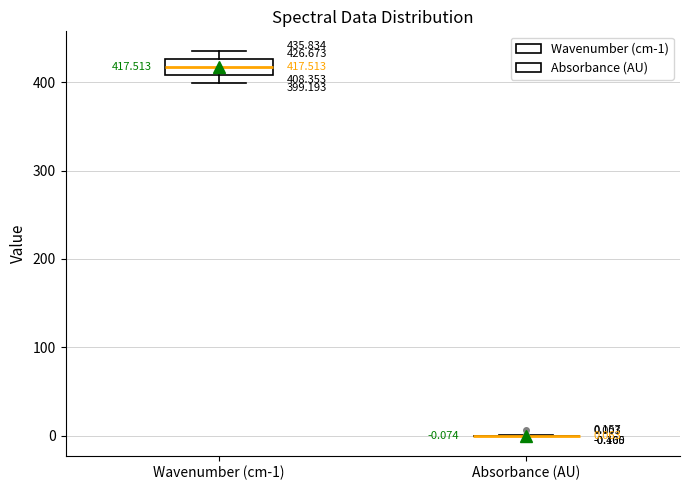

Which box is the tallest, from its lower edge to its upper edge?

Wavenumber (cm-1)